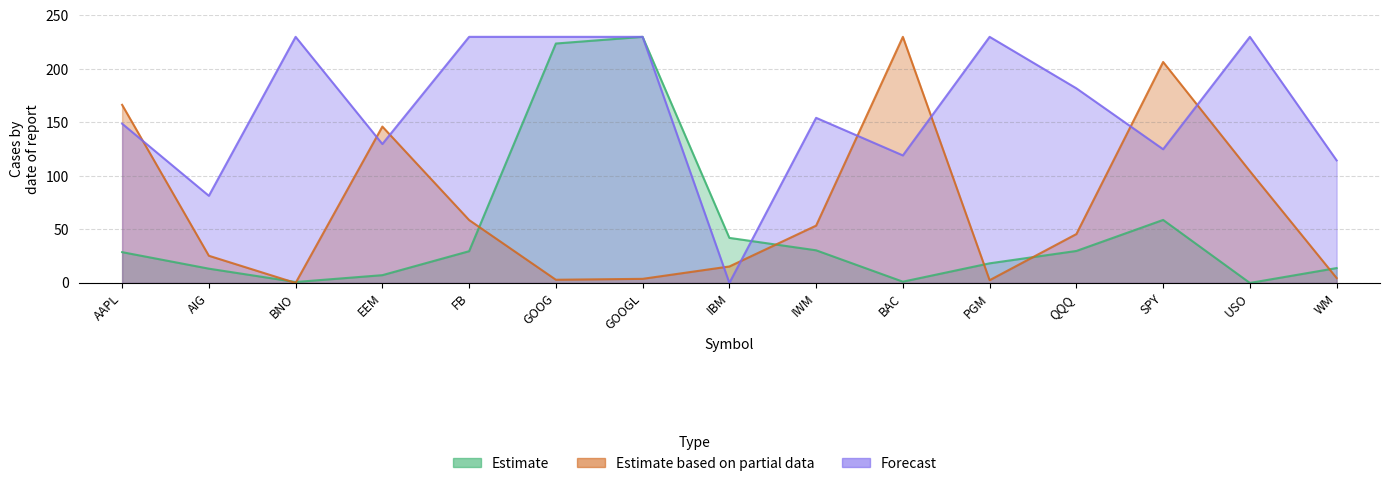

Is it true that Estimate equals 29.2 at IBM?

False